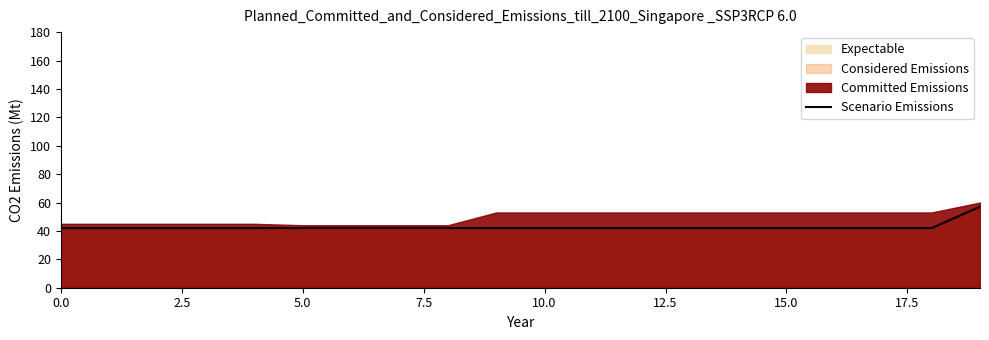

Count the number of categories in the chart.

20